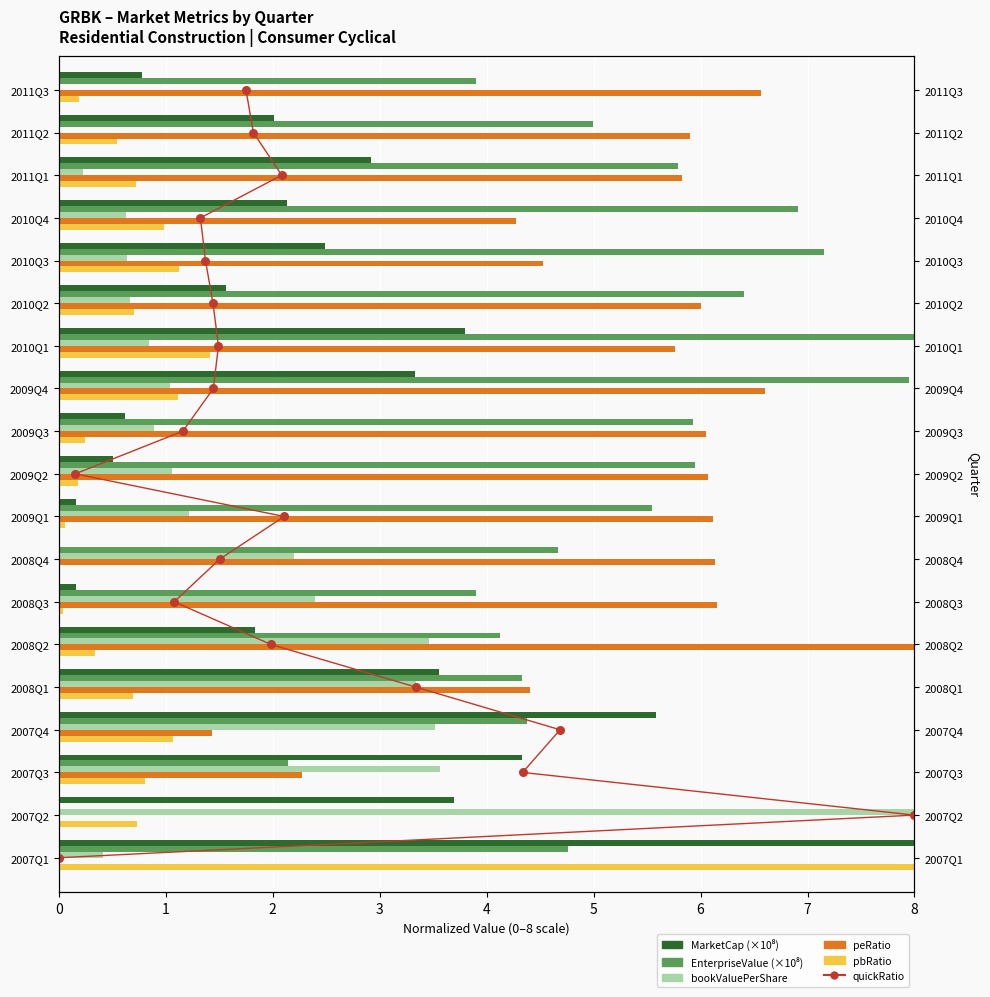

At how many categories does at least one series exceed 6?

16